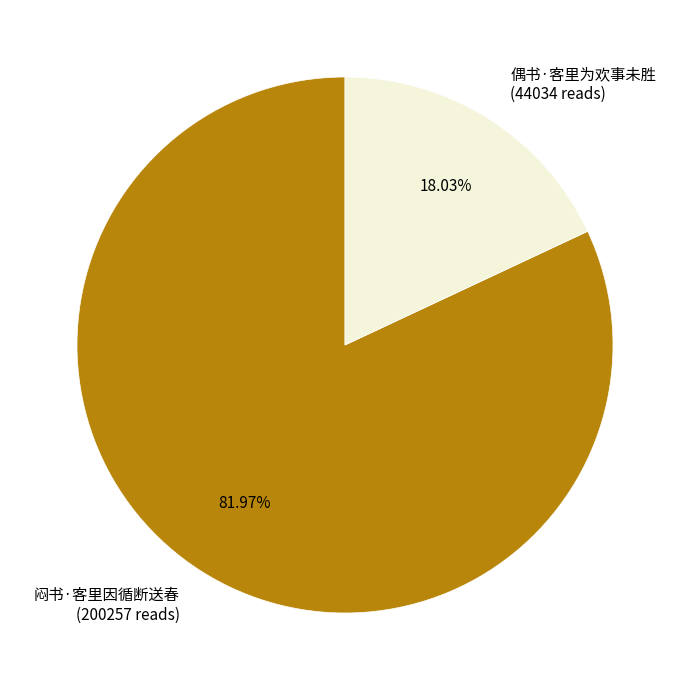

How many slices are in this pie chart?

2